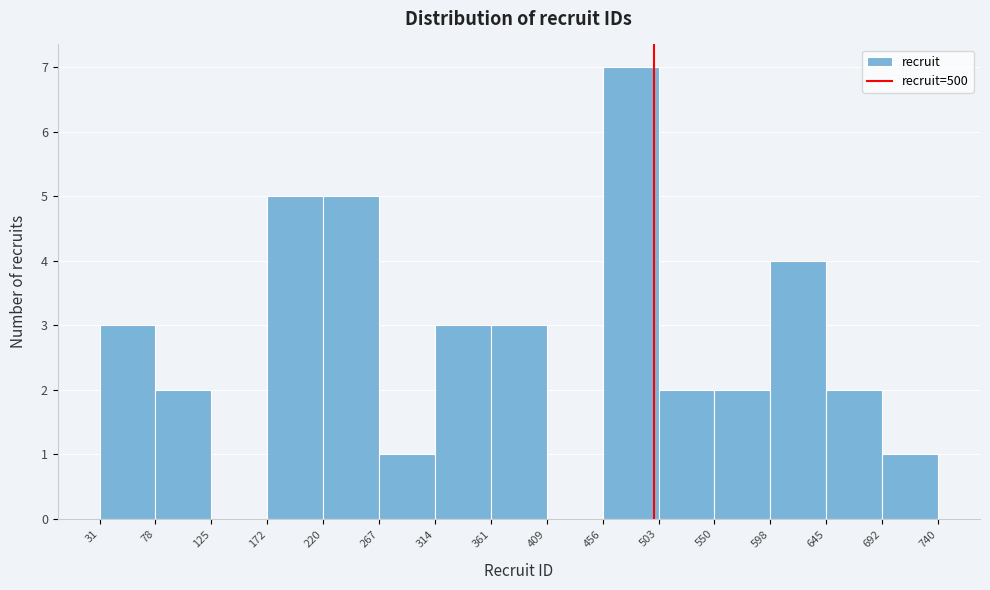

Over which range of the x-axis is the bar tallest?

456 to 503